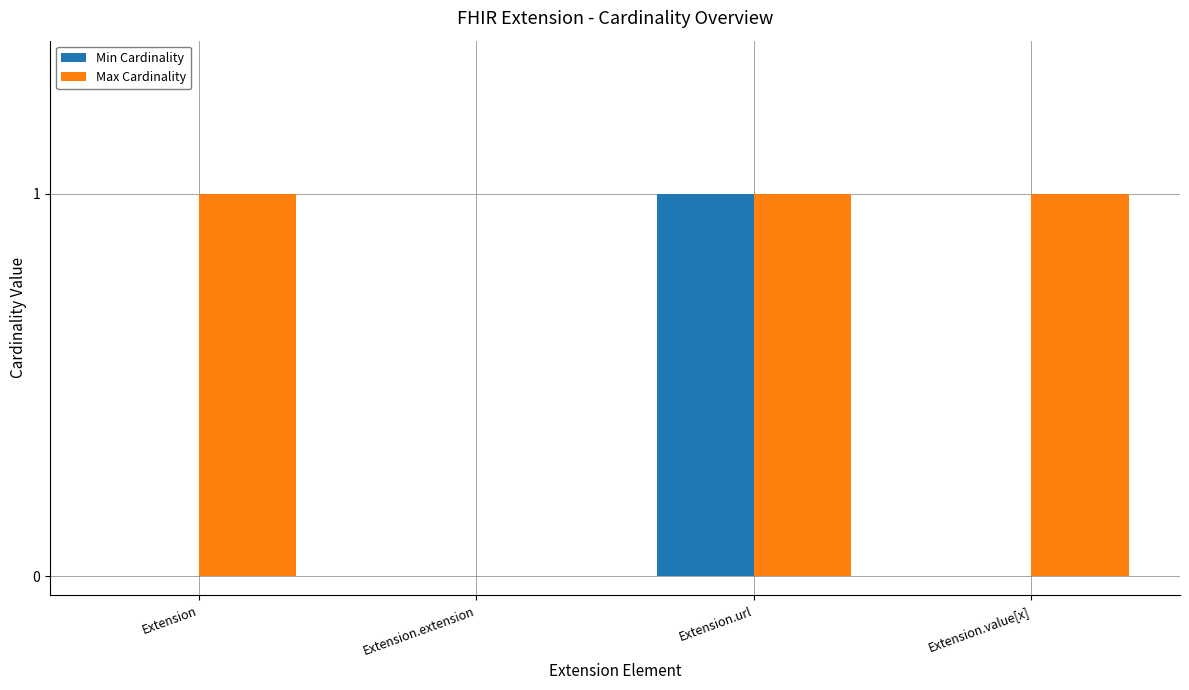

How many groups of bars are there?

4